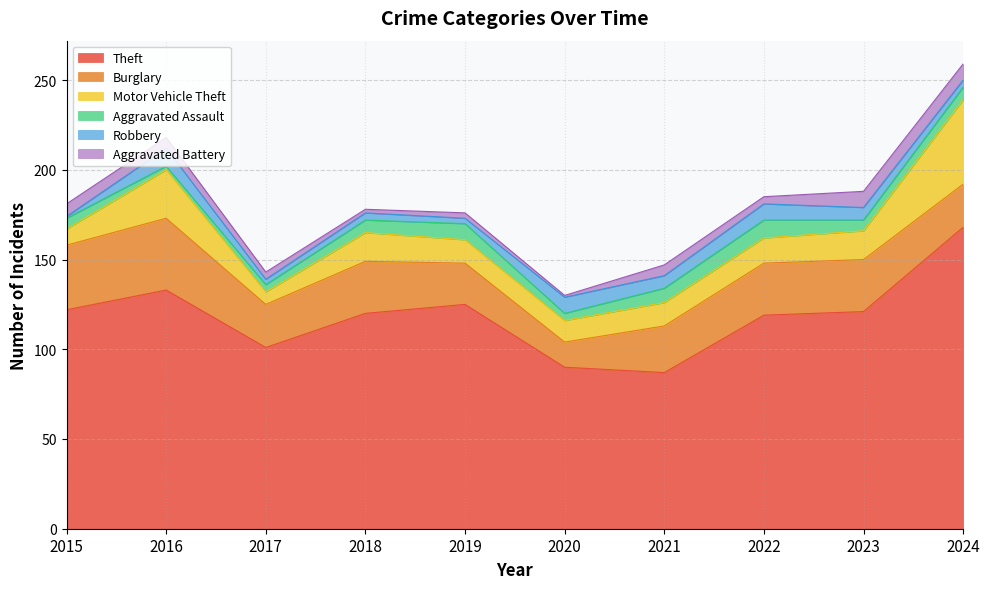

What is the average value of the Theft series?

119